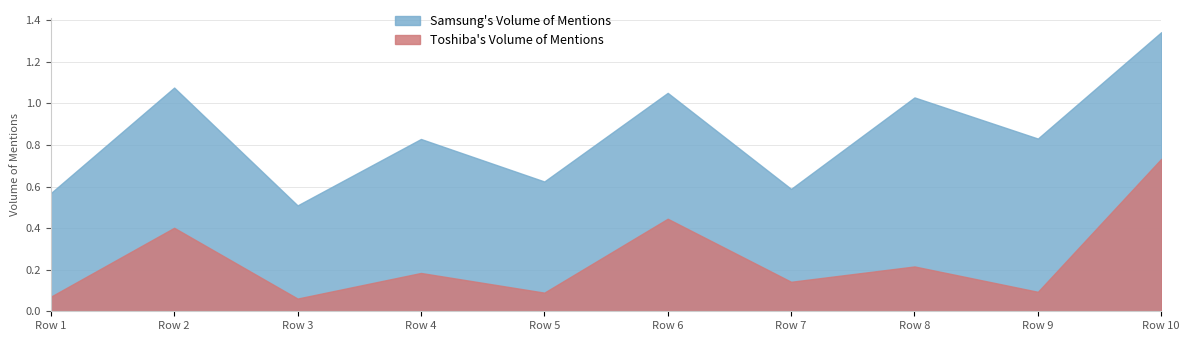

Is it true that Series A equals 1.8 at Row 8?

False